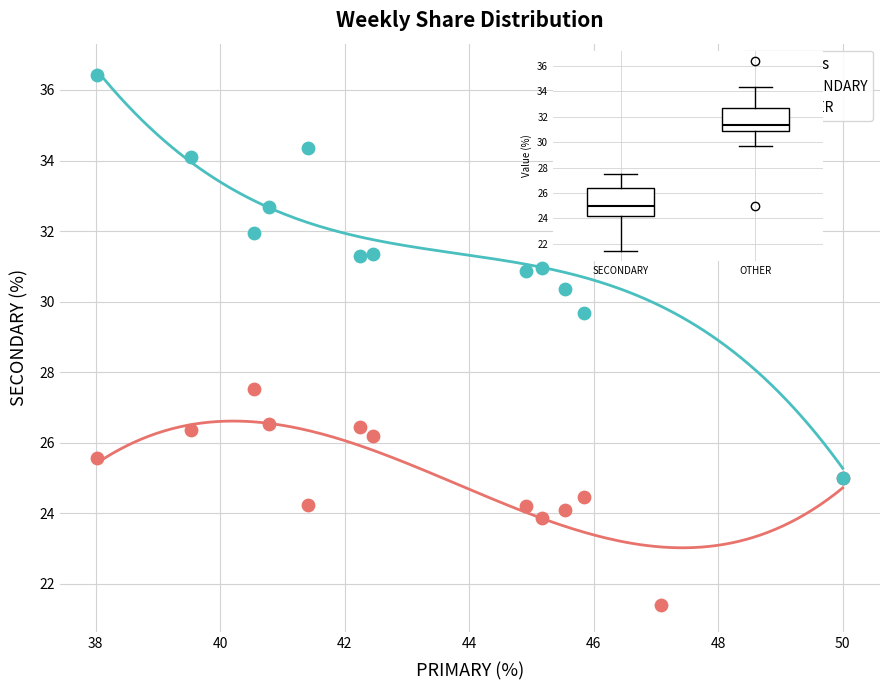

What are all the series names shown in the legend?

SECONDARY, OTHER